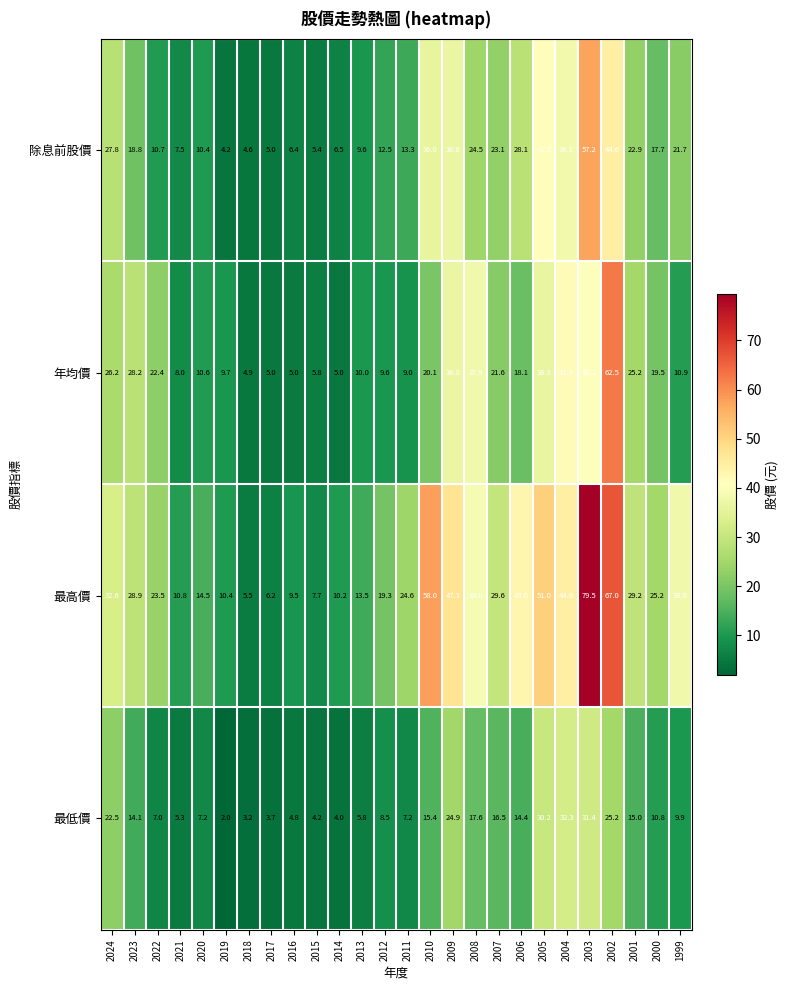

Where does the 最高價 series first go above 28?

2024